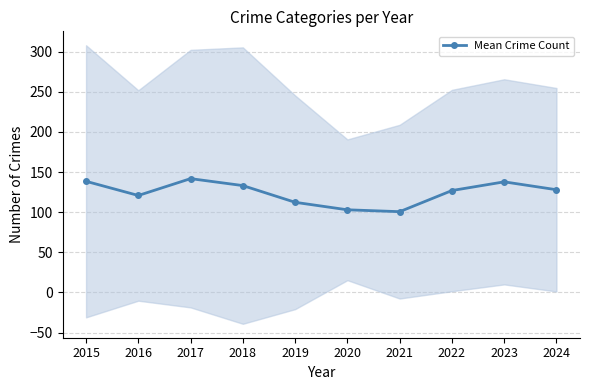

Is this an area chart (filled region under the line)?

No